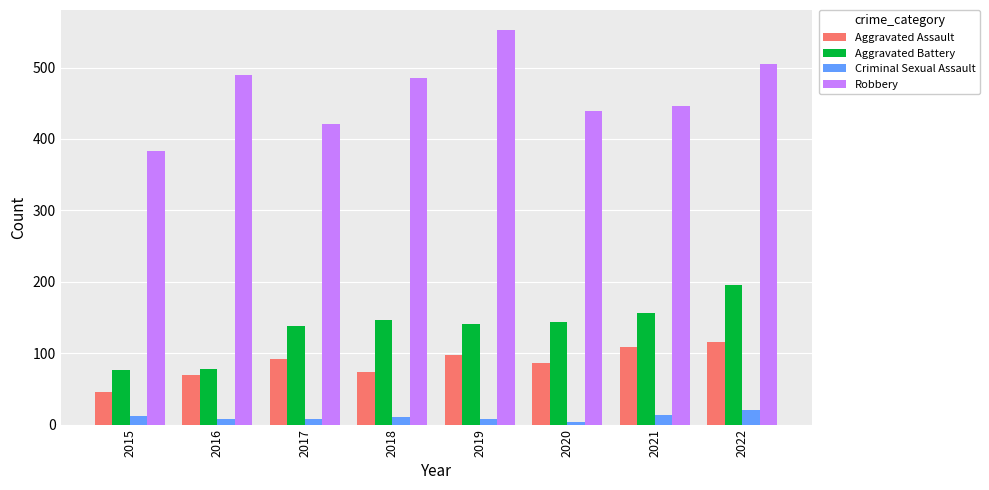

How many values in the Aggravated Battery series are below 143?

4